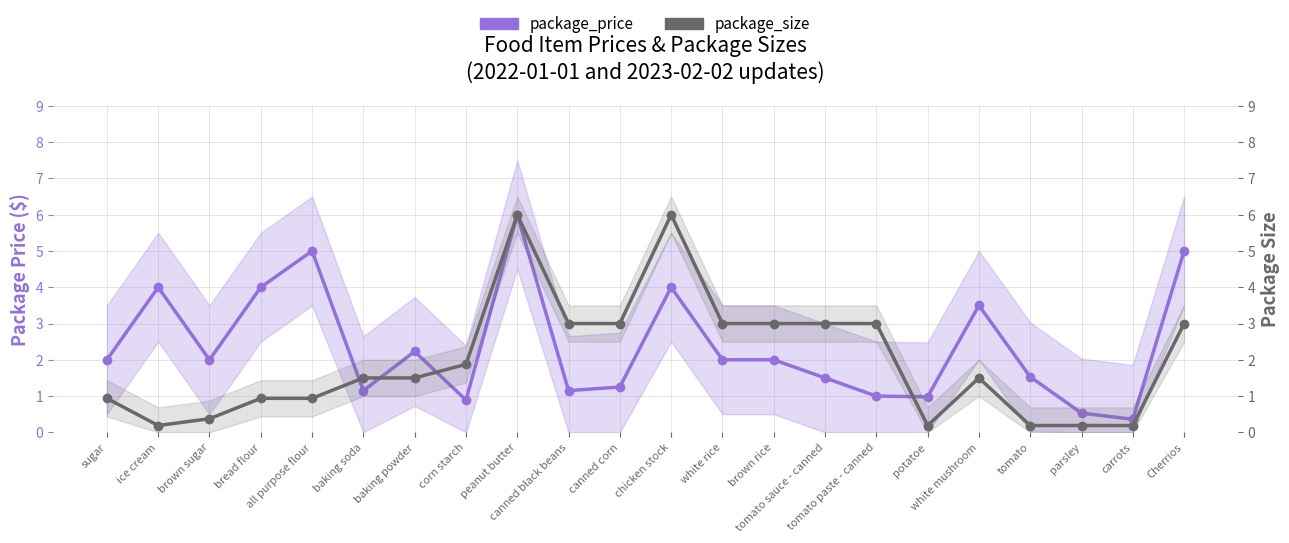

List the labels in order of package_size value, largest first.

peanut butter, chicken stock, canned black beans, canned corn, white rice, brown rice, tomato sauce - canned, tomato paste - canned, Cherrios, corn starch, baking soda, baking powder, white mushroom, sugar, bread flour, all purpose flour, brown sugar, ice cream, potatoe, tomato, parsley, carrots